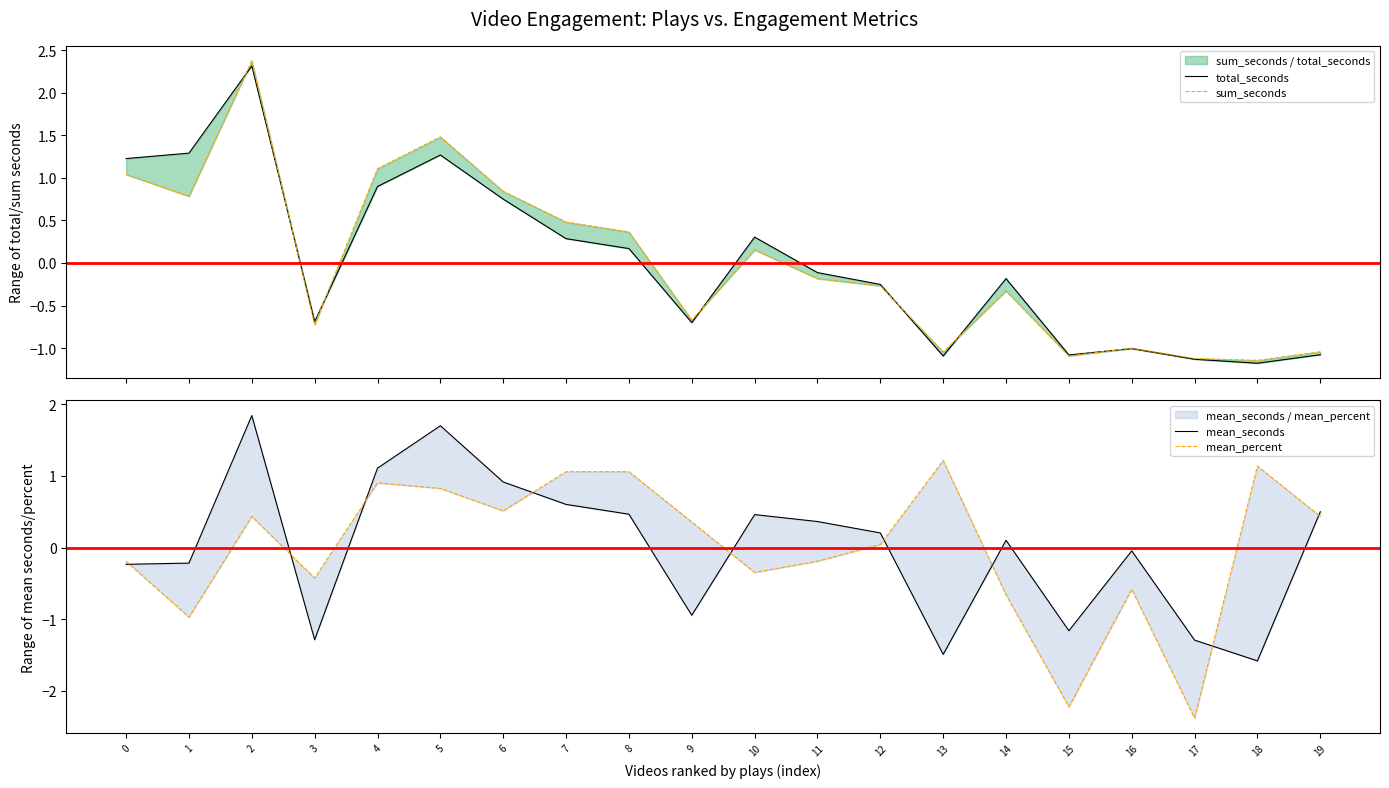

Read the sum_seconds value at 4.

1.1